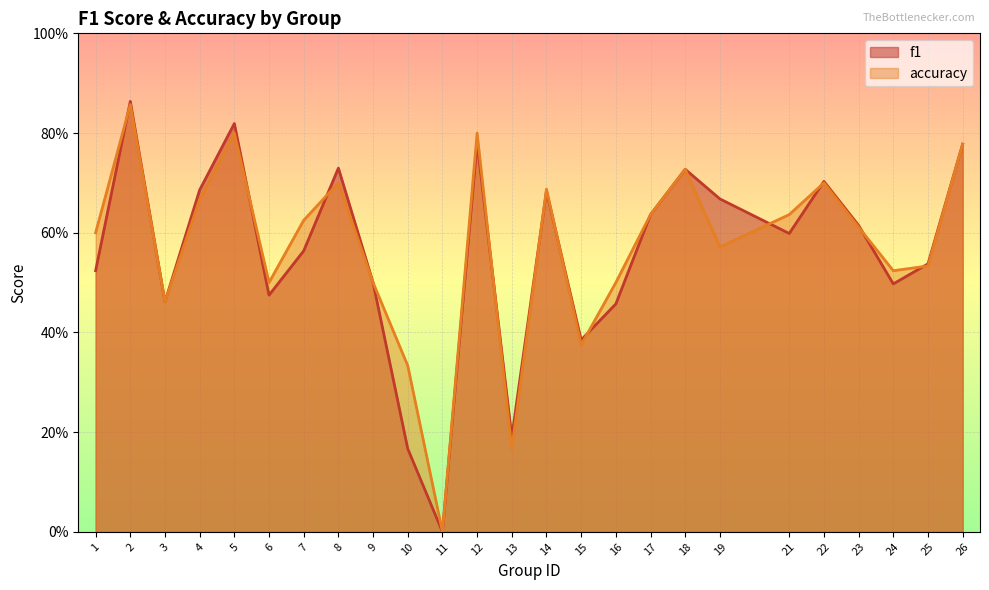

What are all the series names shown in the legend?

f1, accuracy